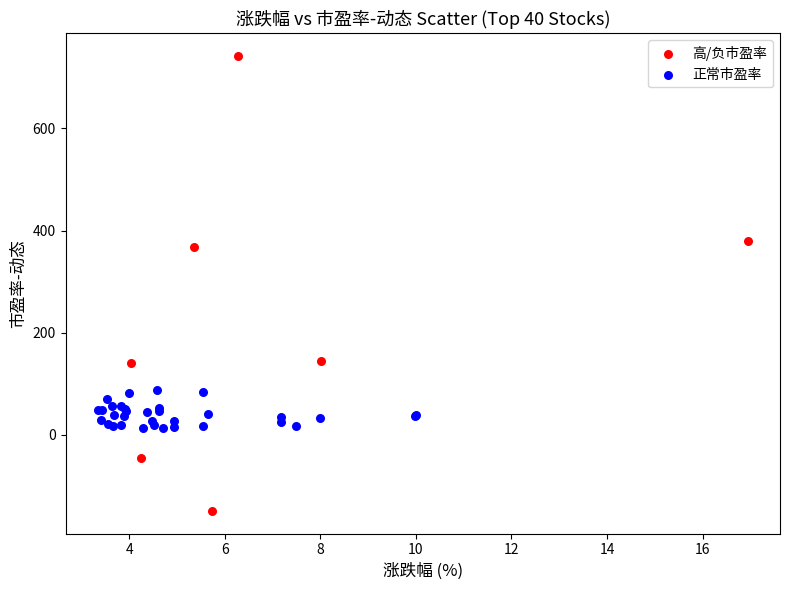

Which series has the widest spread of Y values?

高/负市盈率